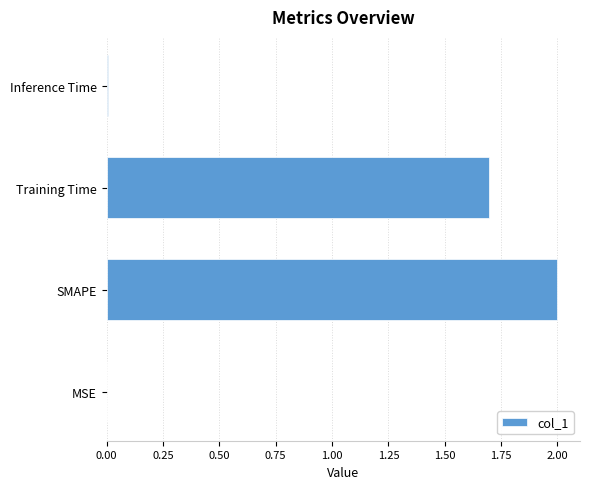

What is the sum of all values?

3.7